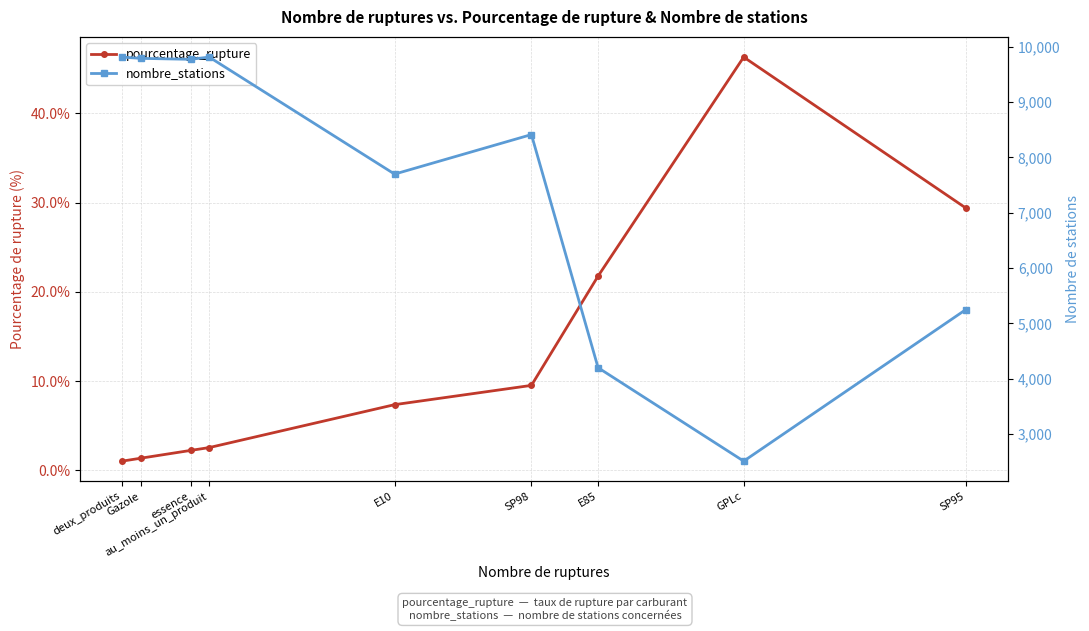

How many data points does each series have?

9